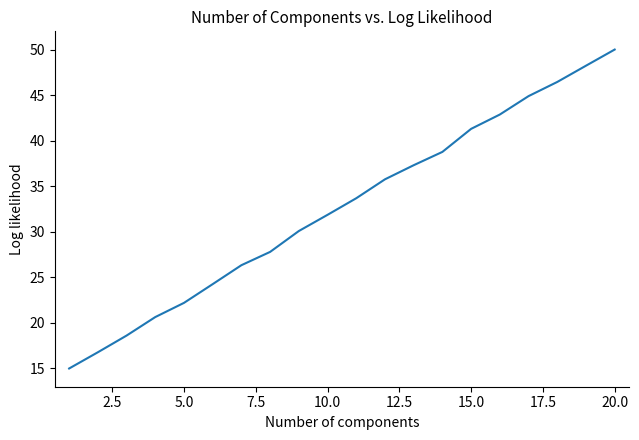

What is the difference between the maximum and minimum values?

35.0